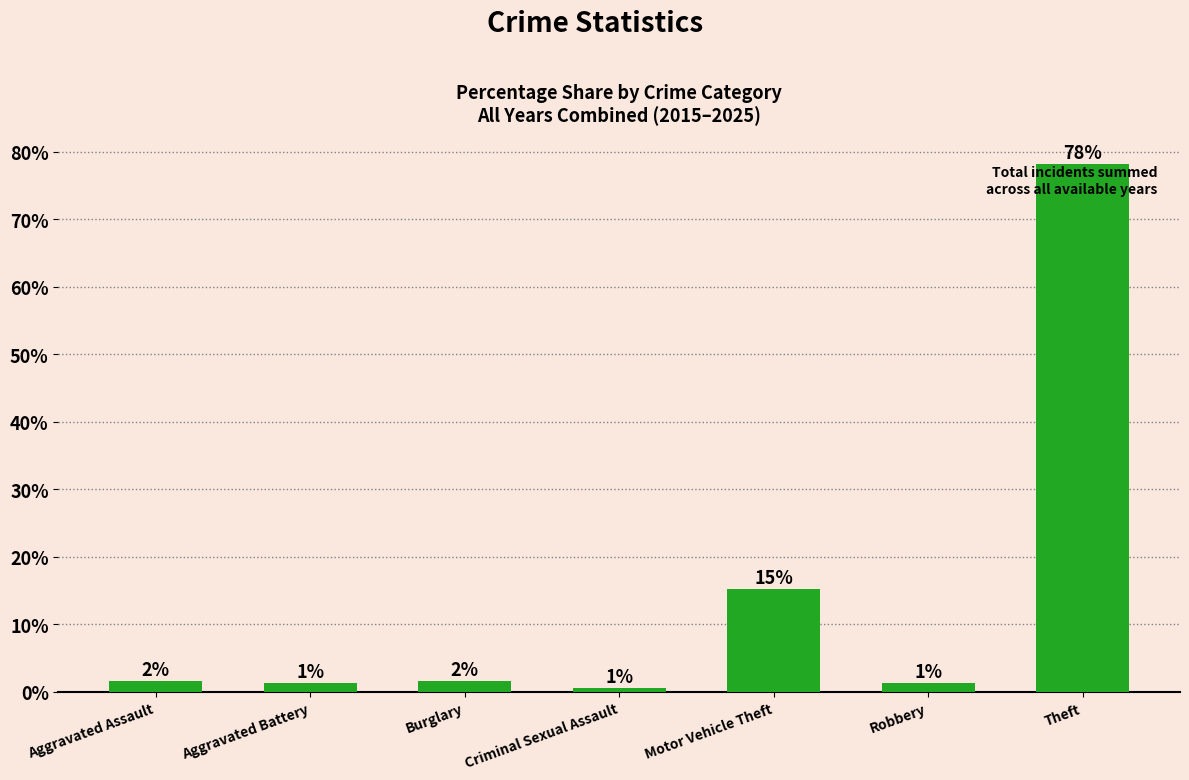

Reading left to right, what are all the values shown in this chart?

Aggravated Assault=1.7	Aggravated Battery=1.3	Burglary=1.6	Criminal Sexual Assault=0.6	Motor Vehicle Theft=15.3	Robbery=1.3	Theft=78.2